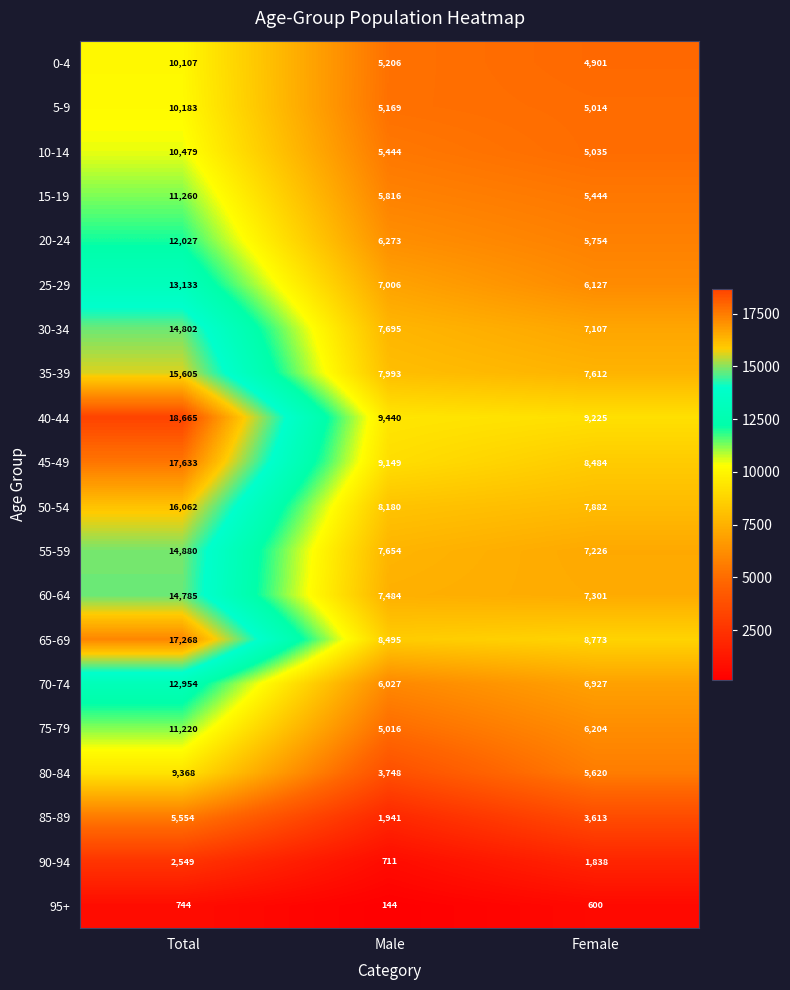

List the labels in order of 85-89 value, smallest first.

Male, Female, Total